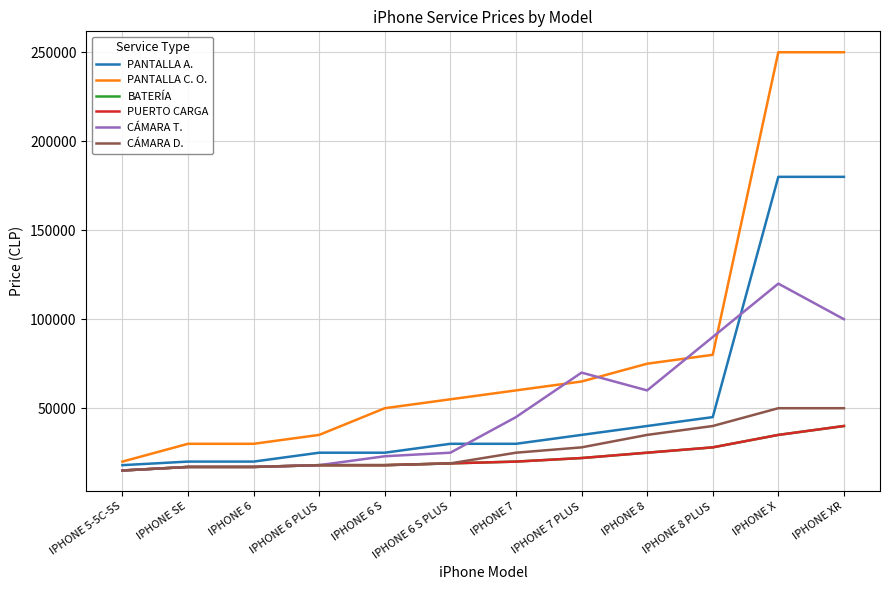

What is the sum of the PANTALLA A. values at IPHONE 5-5C-5S and IPHONE 7 PLUS?

52980